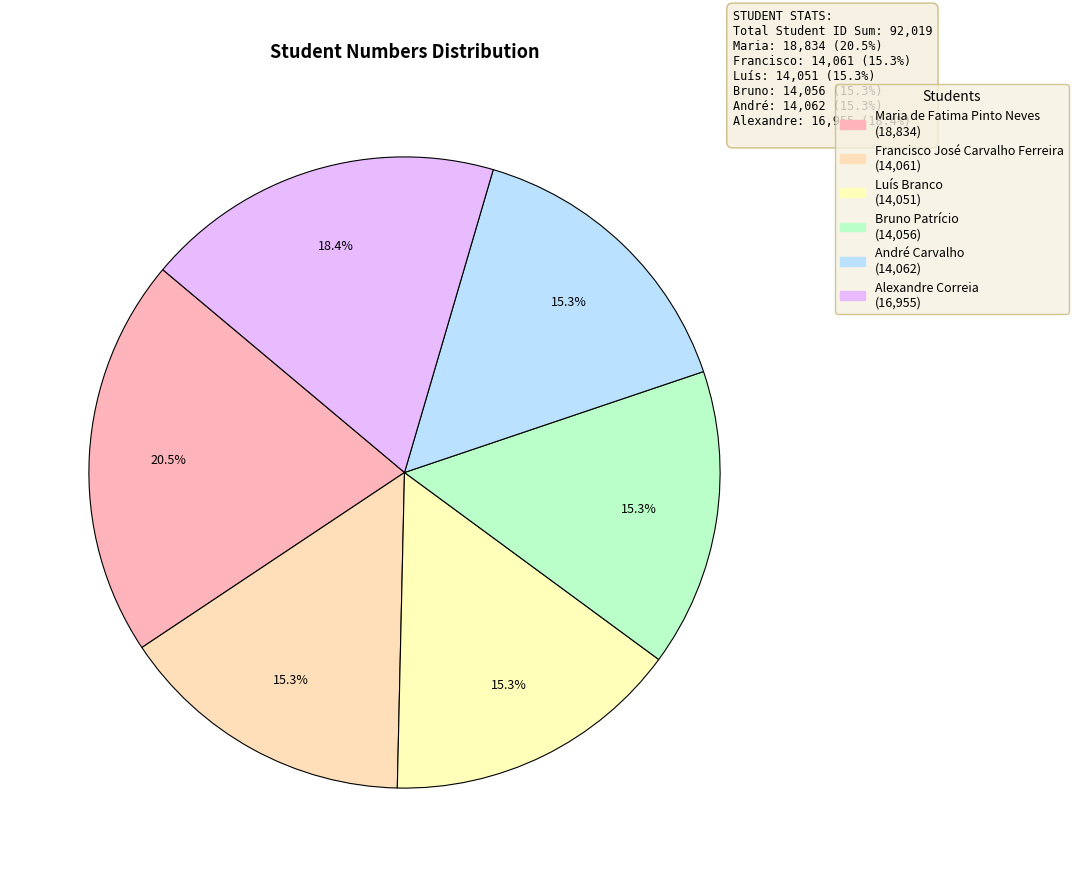

How many segments does this pie chart have?

6